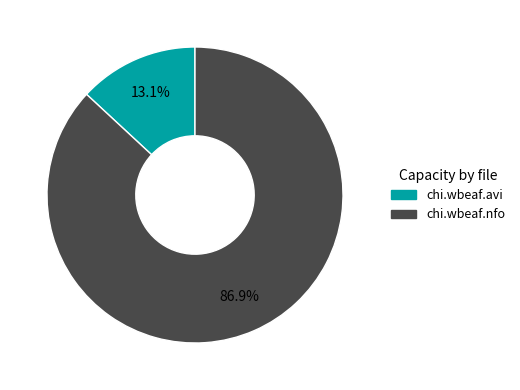

Count the number of slices in the pie.

2